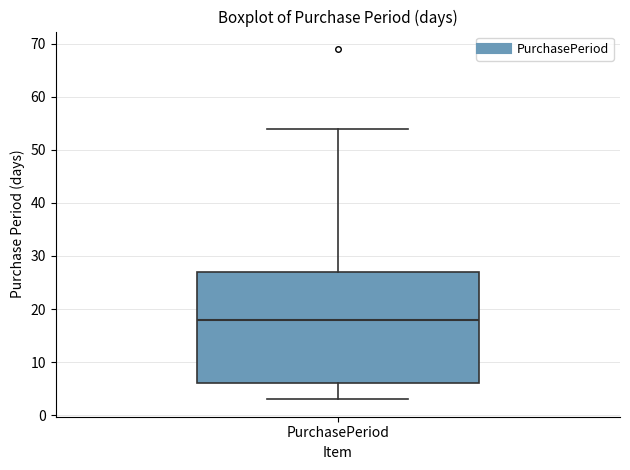

Where does the median line of the box for PurchasePeriod sit on the y-axis? The values are not printed on the chart, so give them approximately, as read against the axis.

18